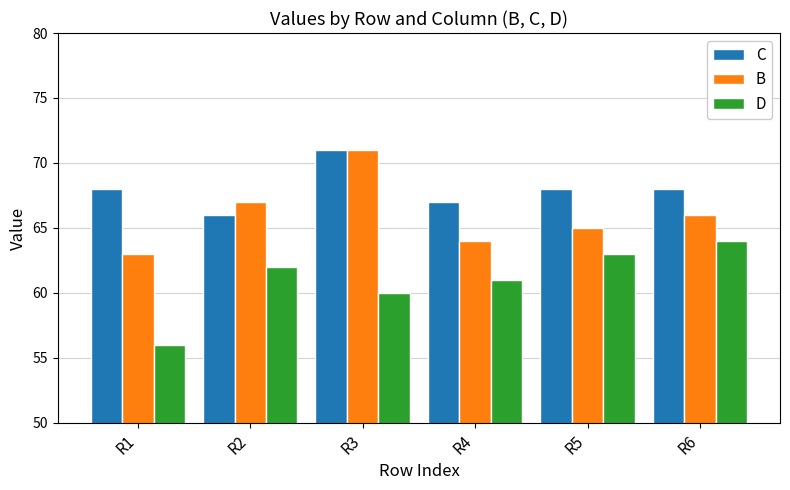

Are the bars grouped side by side (vs. stacked)?

Yes